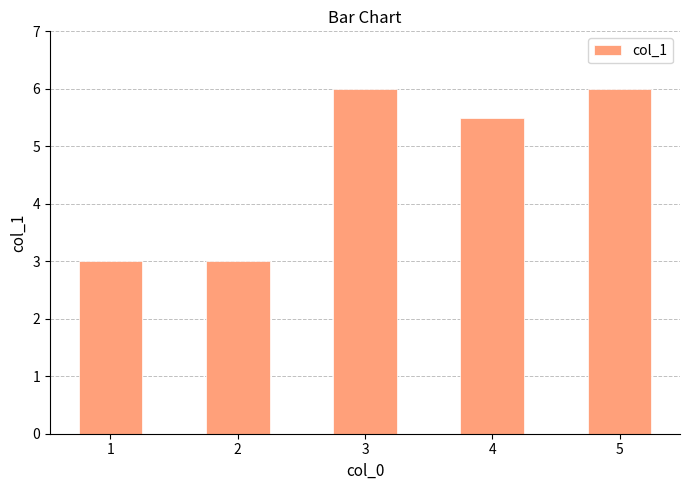

What is the difference between the maximum and minimum values?

3.0